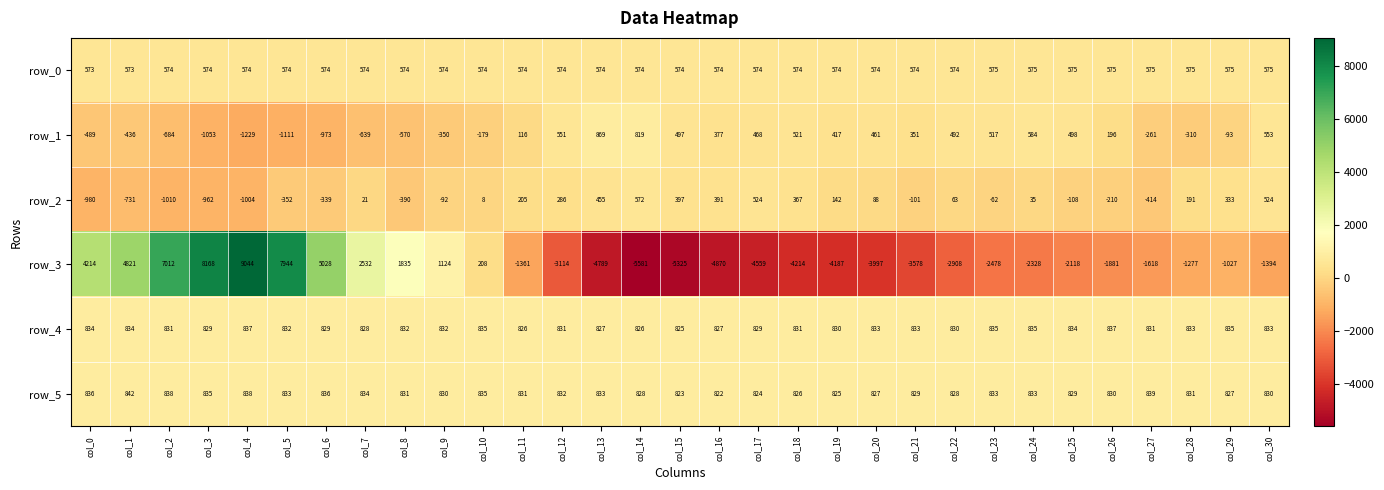

How many row_0 values are between 574 and 575?

29